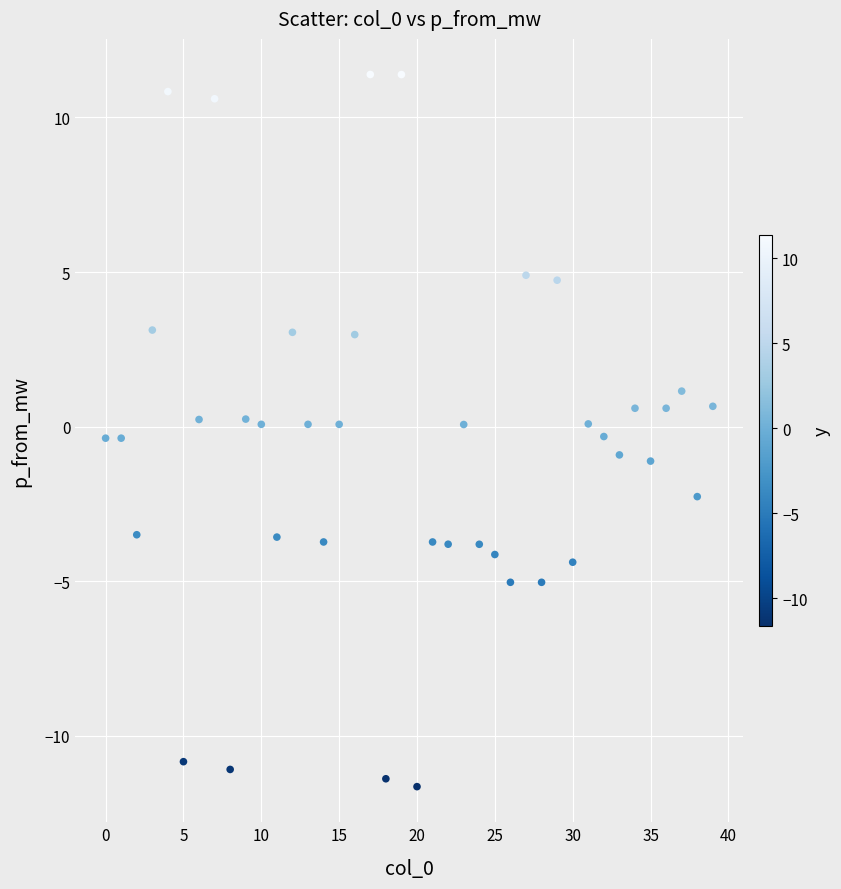

What is the range of Y values (max minus min)?

23.0